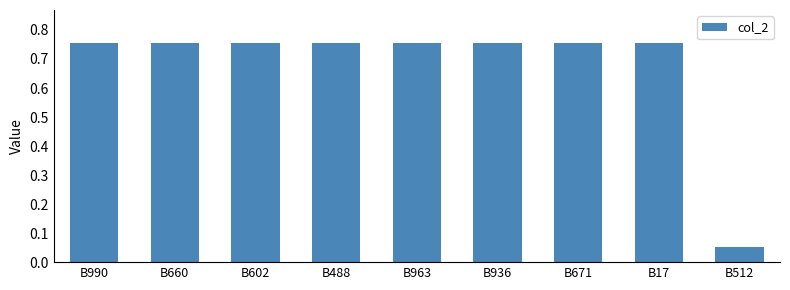

What is the label of the 6th bar from the right?

B488